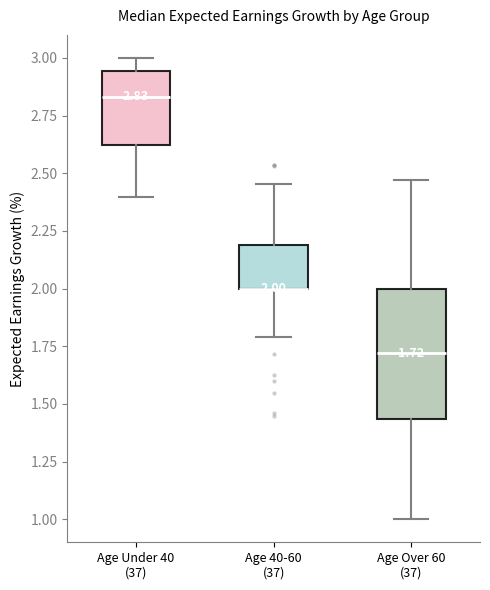

Which box is the tallest, from its lower edge to its upper edge?

Age Over 60 (37)